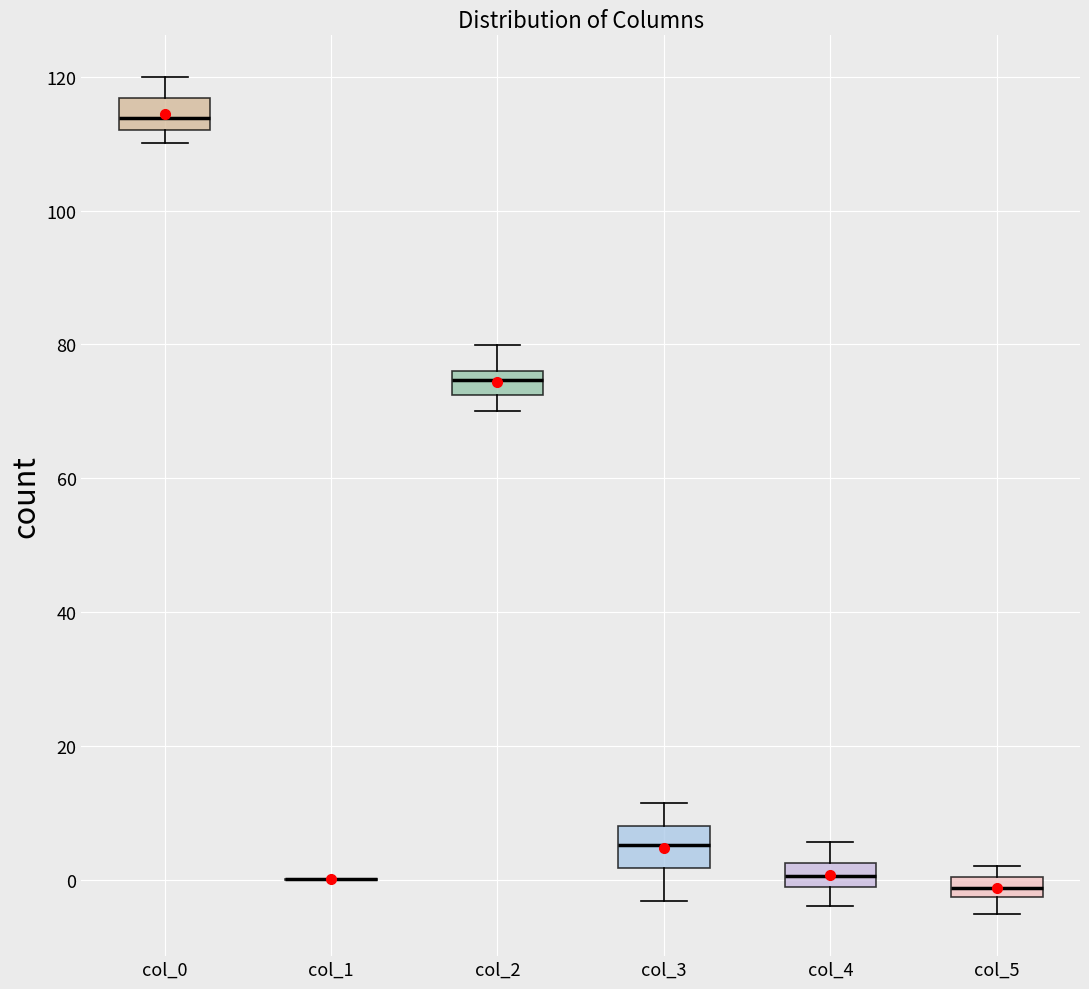

Where does the upper whisker of the box for col_2 end on the y-axis? The values are not printed on the chart, so give them approximately, as read against the axis.

80